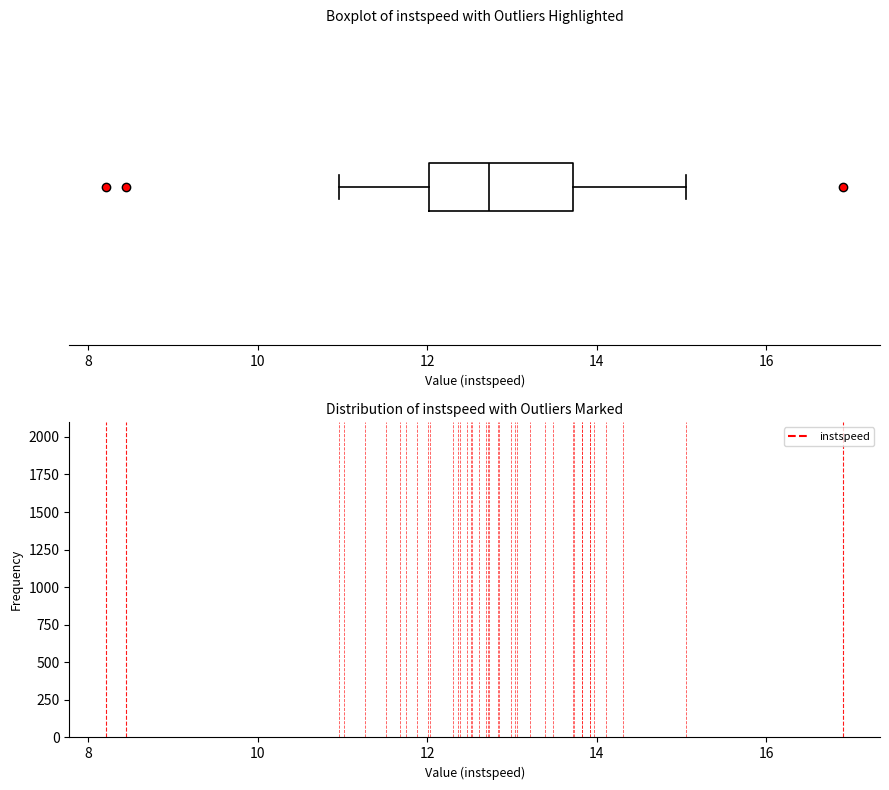

Transcribe this box plot: give where the median line is, the range the box spans, and where the two whiskers end, as read against the x-axis. The values are not printed on the chart, so give them approximately, as read against the axis.

median 12.8, box 12.0 to 13.8, whiskers 11.0 to 15.0